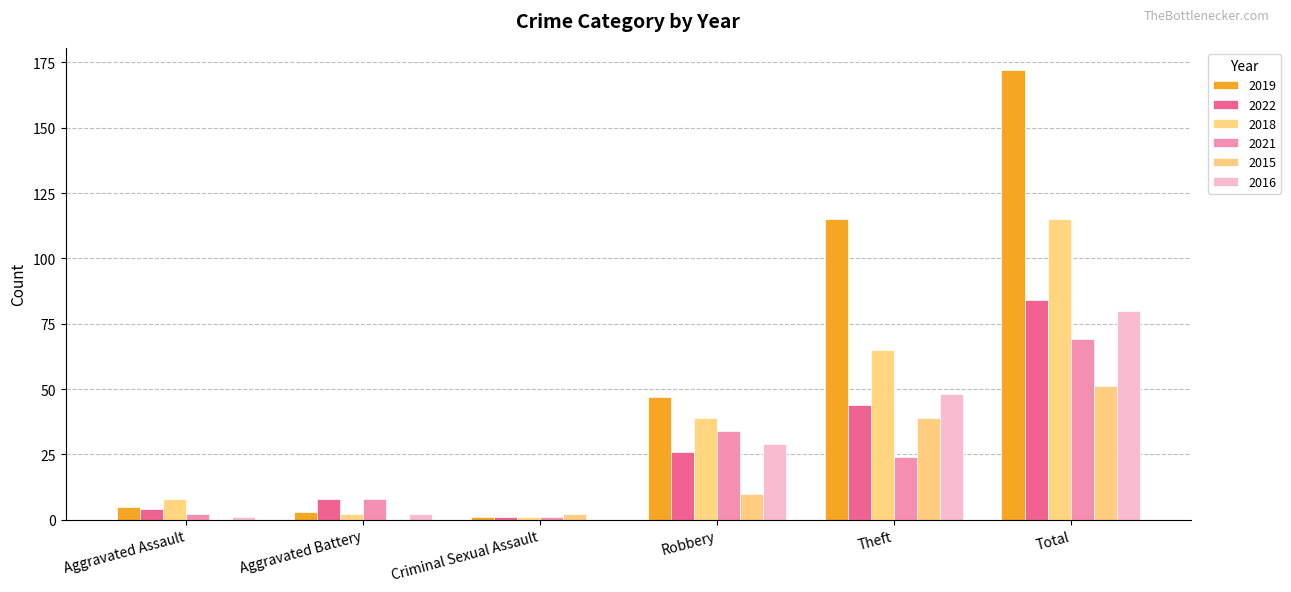

What is the label of the 6th bar from the left?

Total